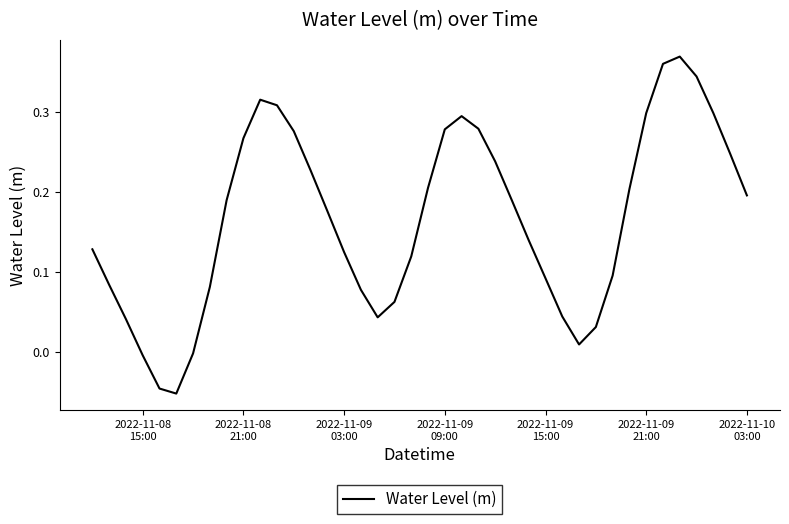

How many interior local peaks (higher than both neighbors) does the data have?

3